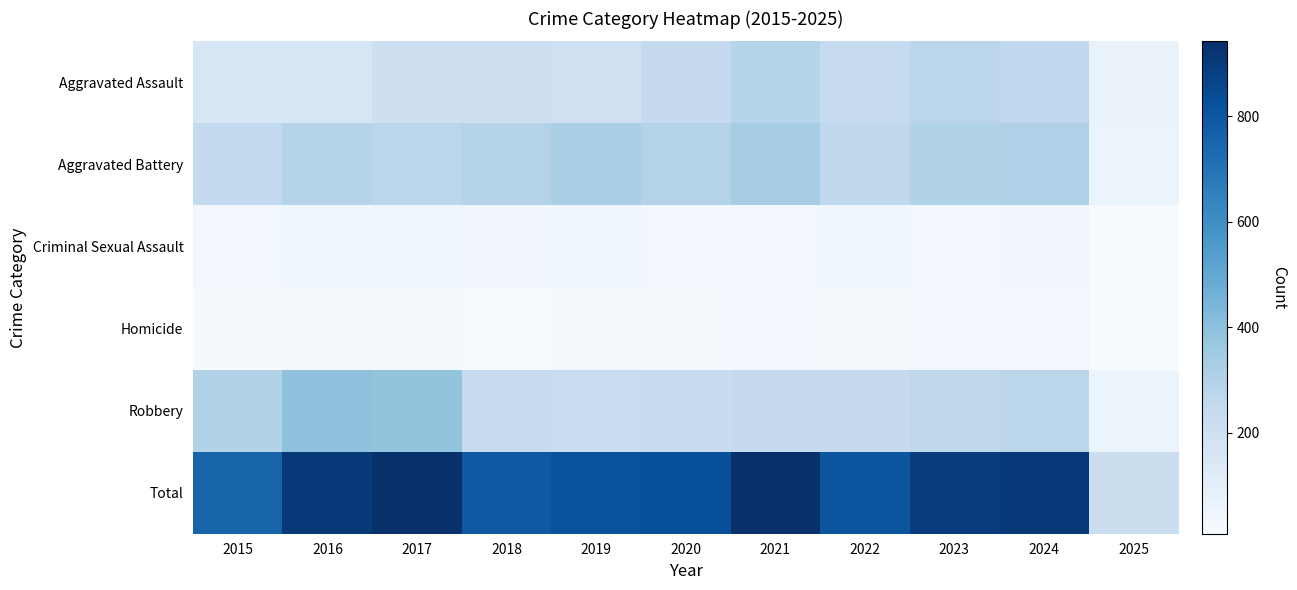

Reading right to left, transcribe all the data shown in this chart.

Aggravated Assault: 2025=69	2024=258	2023=272	2022=239	2021=292	2020=242	2019=197	2018=206	2017=207	2016=154	2015=160
Aggravated Battery: 2025=59	2024=304	2023=300	2022=263	2021=335	2020=293	2019=321	2018=296	2017=277	2016=288	2015=246
Criminal Sexual Assault: 2025=14	2024=40	2023=34	2022=42	2021=33	2020=36	2019=51	2018=40	2017=47	2016=43	2015=34
Homicide: 2025=8	2024=34	2023=31	2022=23	2021=37	2020=24	2019=27	2018=15	2017=24	2016=29	2015=17
Robbery: 2025=66	2024=273	2023=261	2022=243	2021=245	2020=233	2019=224	2018=237	2017=381	2016=394	2015=297
Total: 2025=216	2024=909	2023=898	2022=810	2021=942	2020=828	2019=820	2018=794	2017=936	2016=908	2015=754